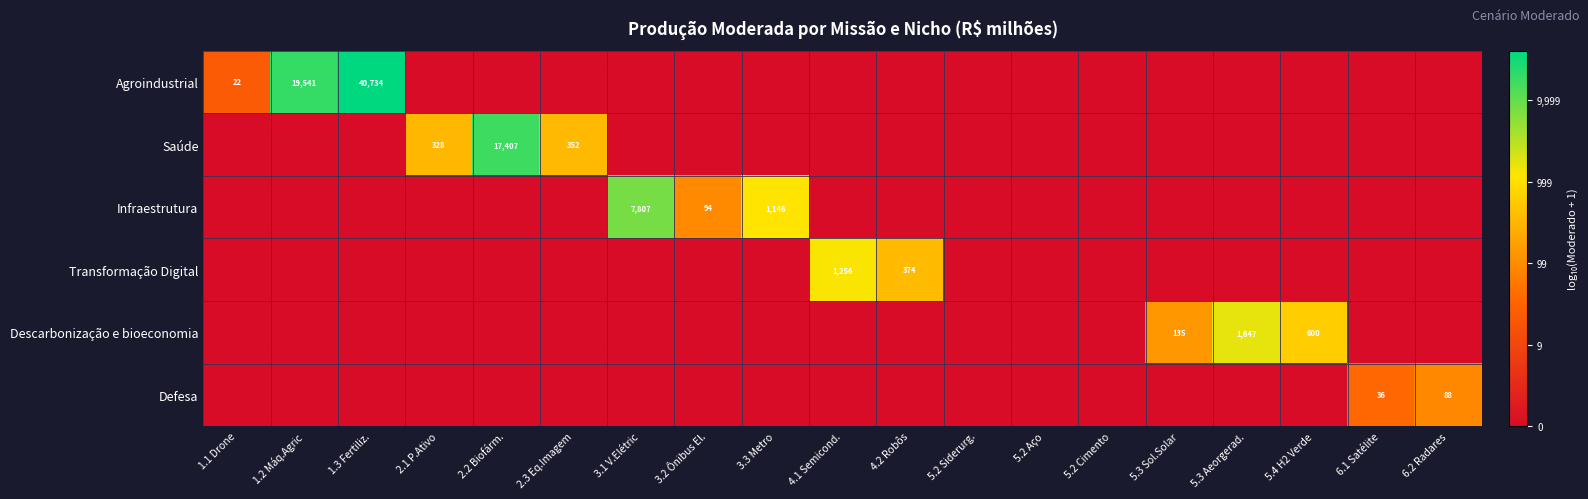

Is it true that Descarbonização e bioeconomia equals 0.0 at 4.1 Semicond.?

True